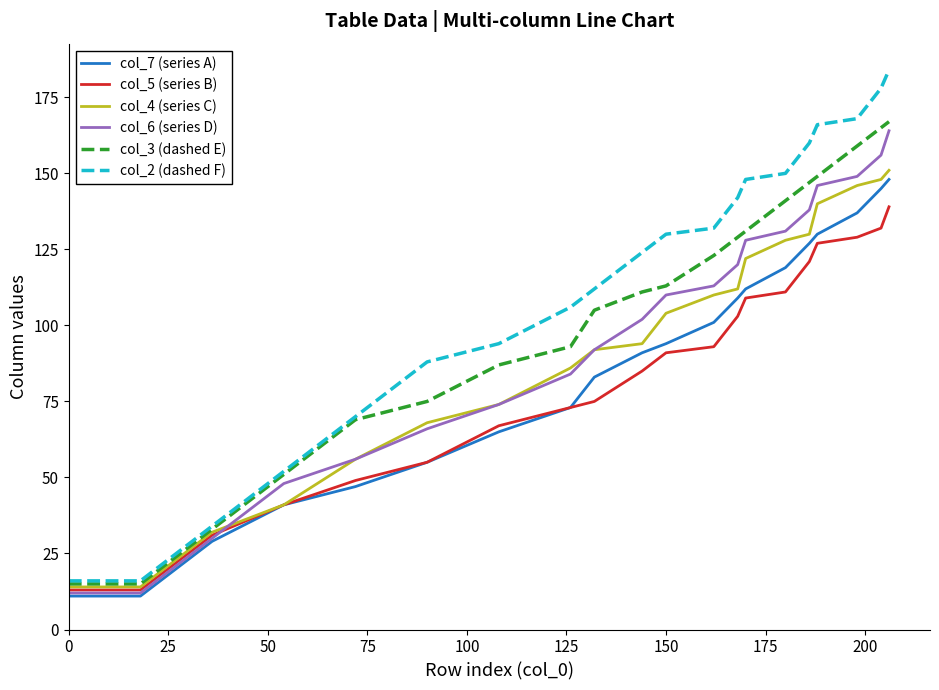

How many distinct data groups are displayed?

6